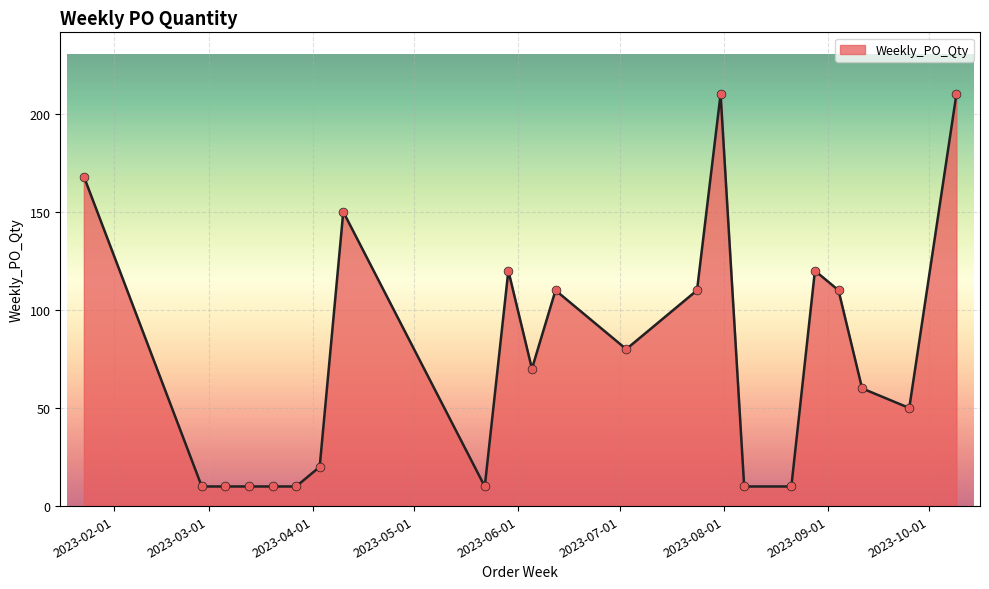

What is the maximum value shown in the chart?

210